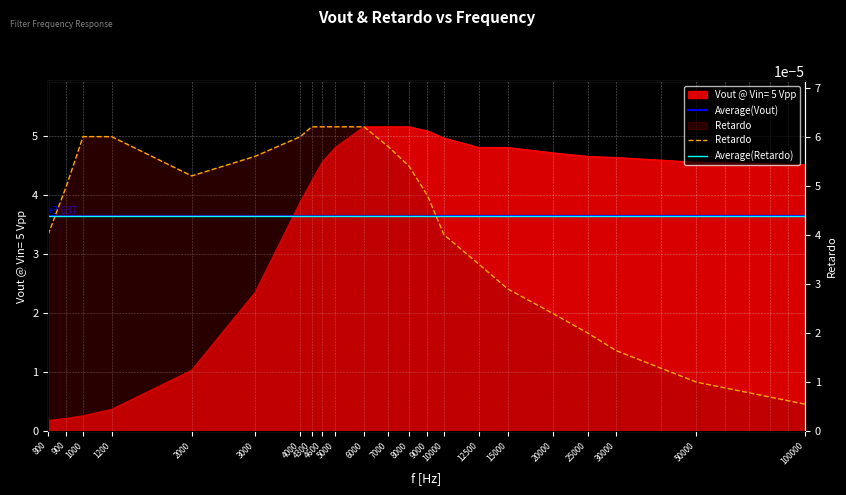

Count the number of categories in the chart.

22